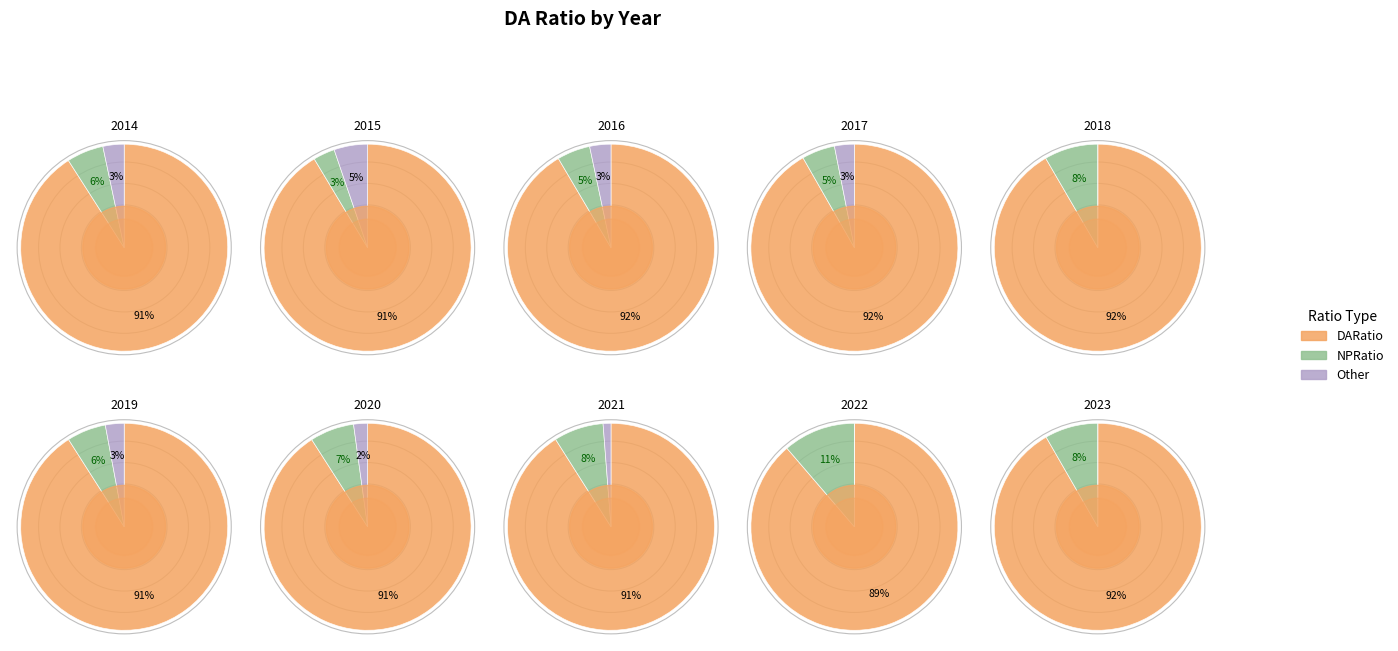

Does 2020 represent more than half of the total?

No